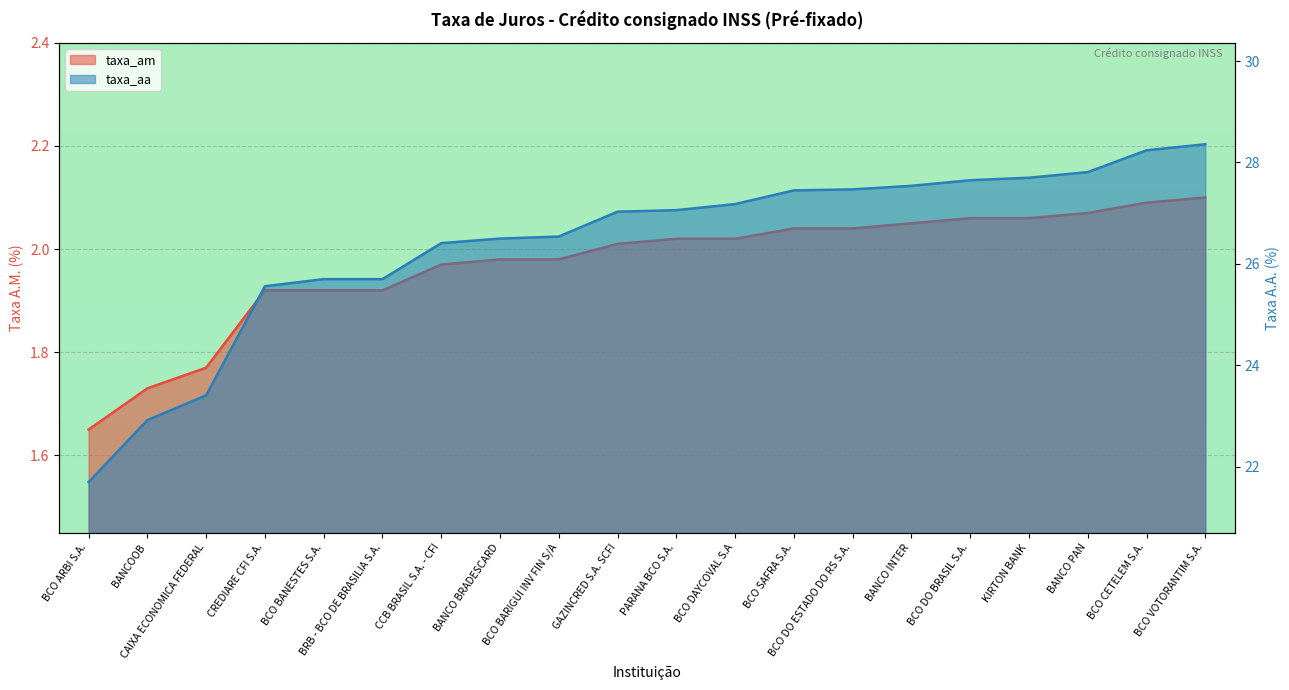

Reading left to right, extract all data points from this chart.

taxa_am: 1.6	1.7	1.8	1.9	1.9	1.9	2.0	2.0	2.0	2.0	2.0	2.0	2.0	2.0	2.0	2.1	2.1	2.1	2.1	2.1
taxa_aa: 21.7	22.9	23.4	25.6	25.7	25.7	26.4	26.5	26.5	27.0	27.1	27.2	27.4	27.5	27.5	27.6	27.7	27.8	28.2	28.4